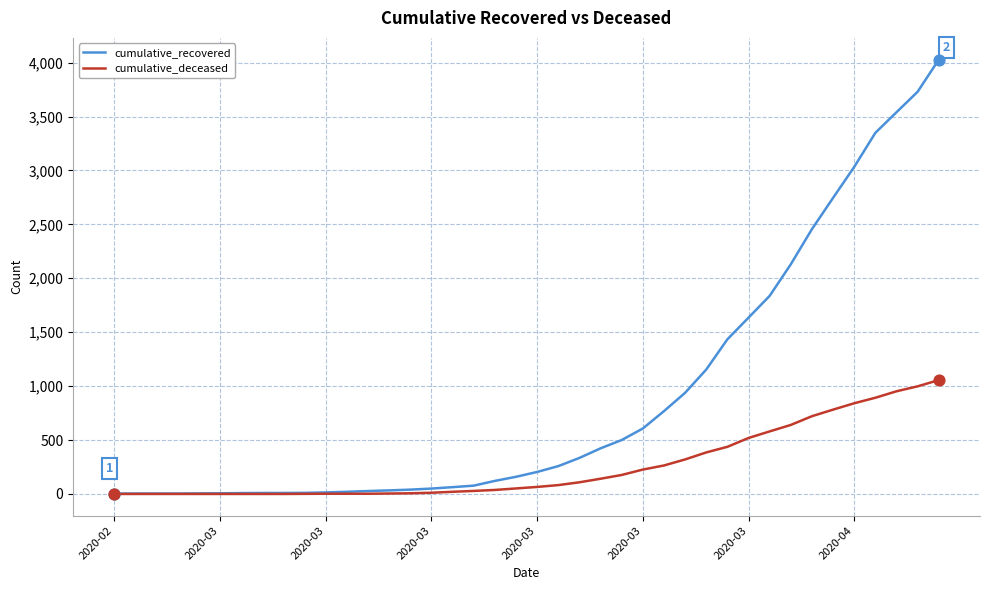

Which series has the largest total across all categories?

cumulative_recovered